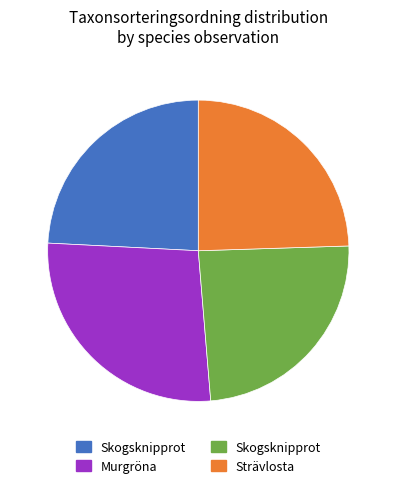

Is there a majority slice in this chart?

No